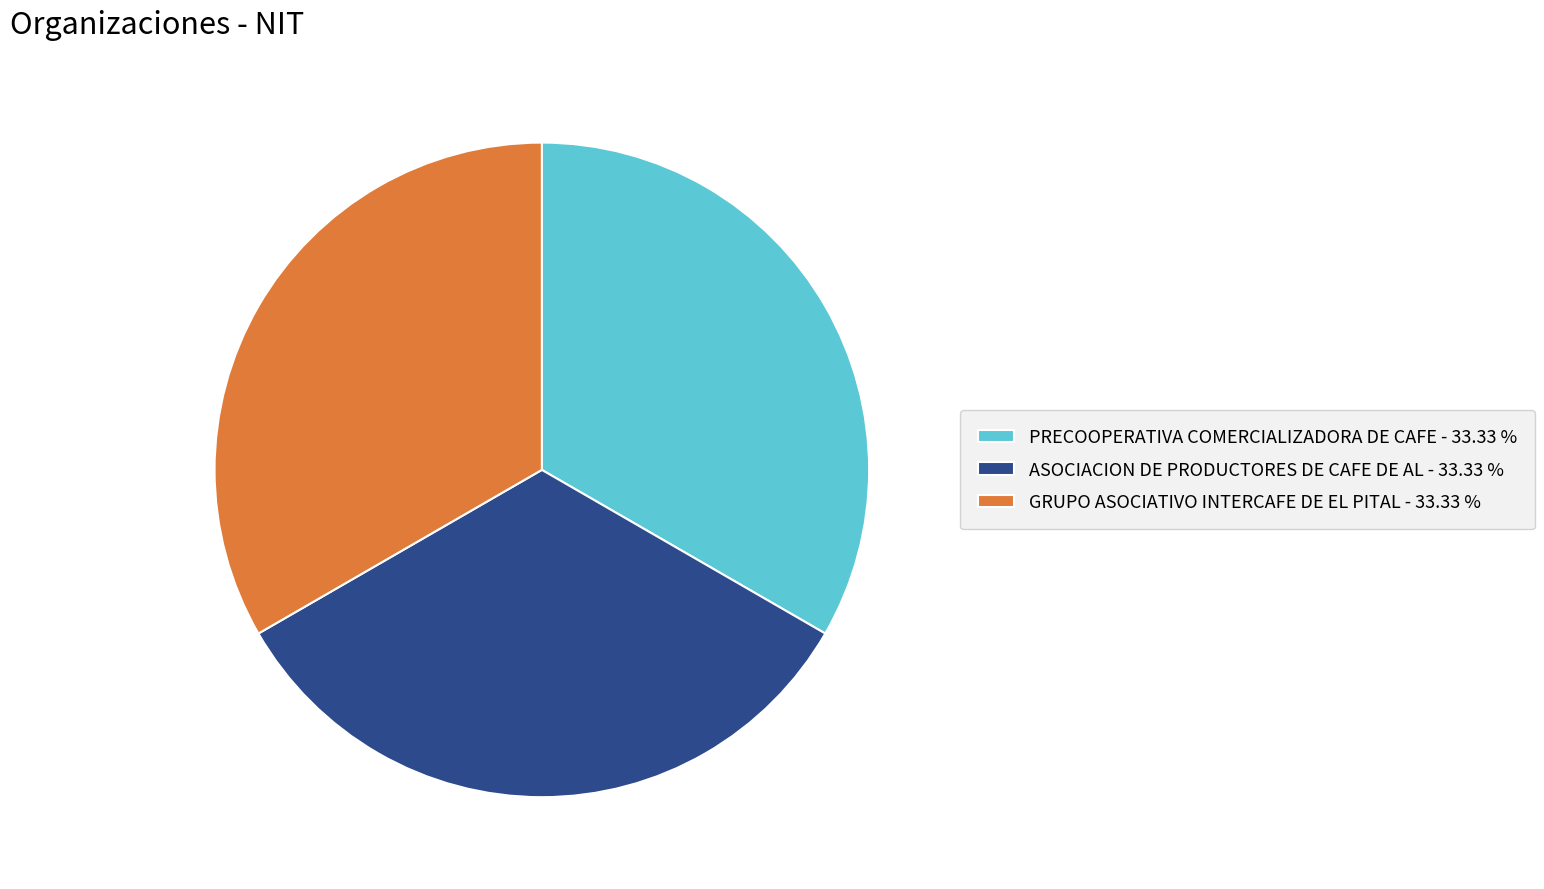

Is there any slice that represents more than half of the pie?

No